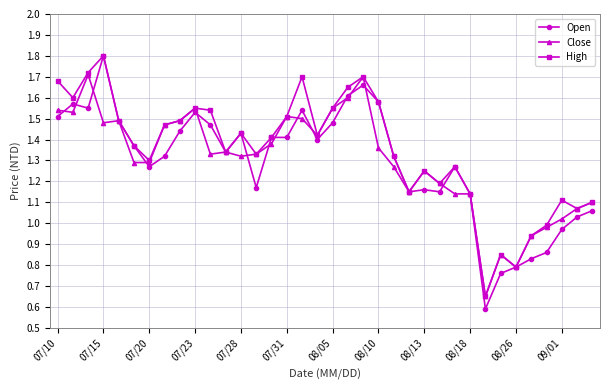

Which series has the widest spread of values?

Open